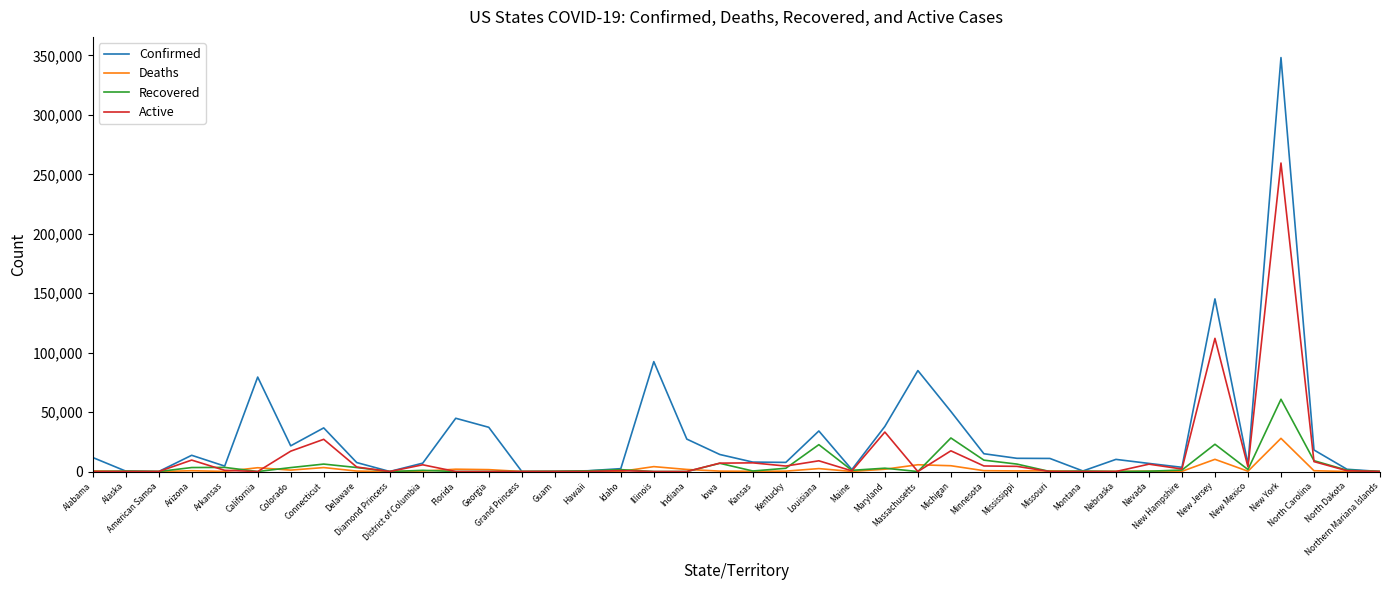

Rank the series by their maximum value, from highest to lowest.

Confirmed, Active, Recovered, Deaths